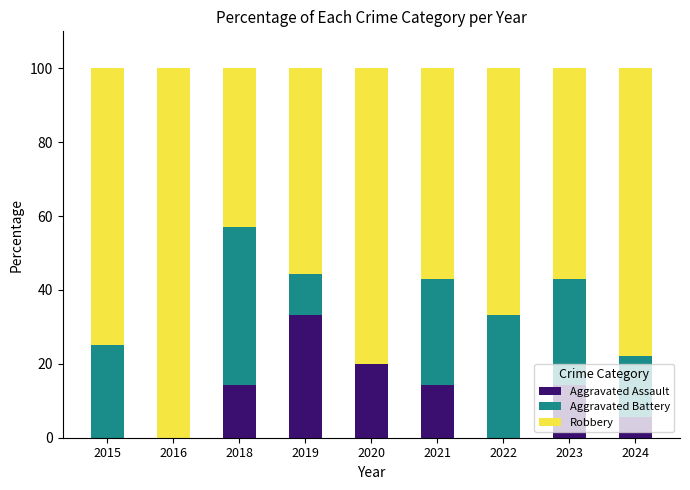

What is the maximum value for Aggravated Assault?

33.3